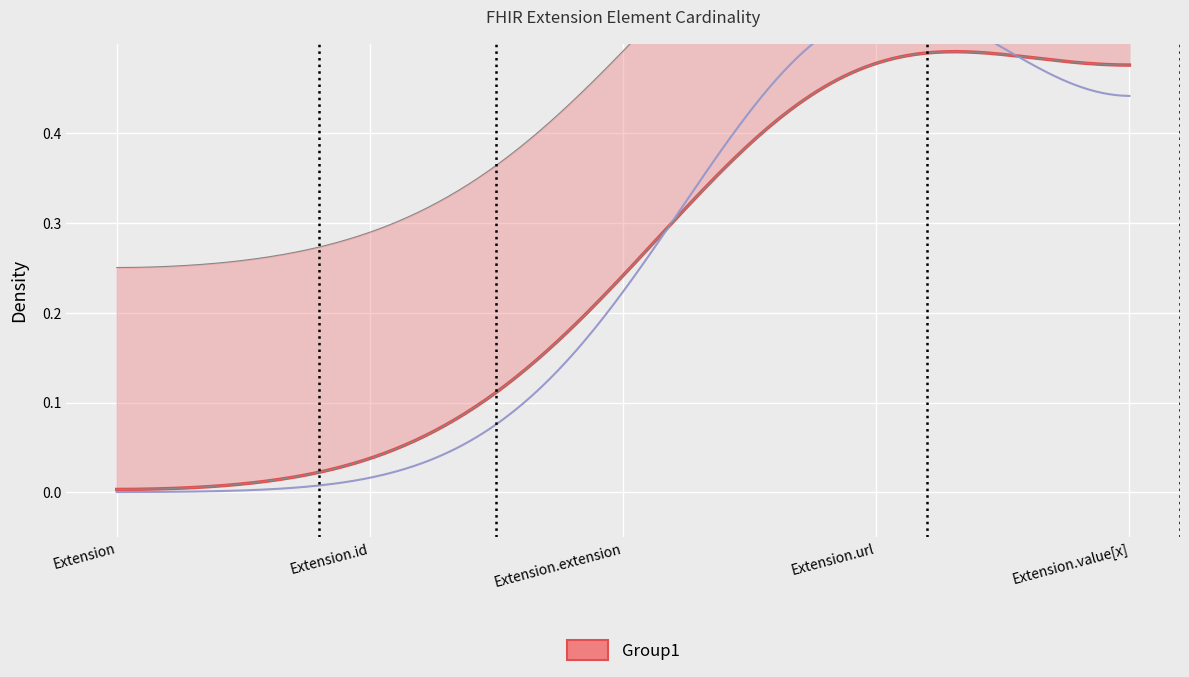

Is it true that Base Min equals 0 at Extension.id?

False